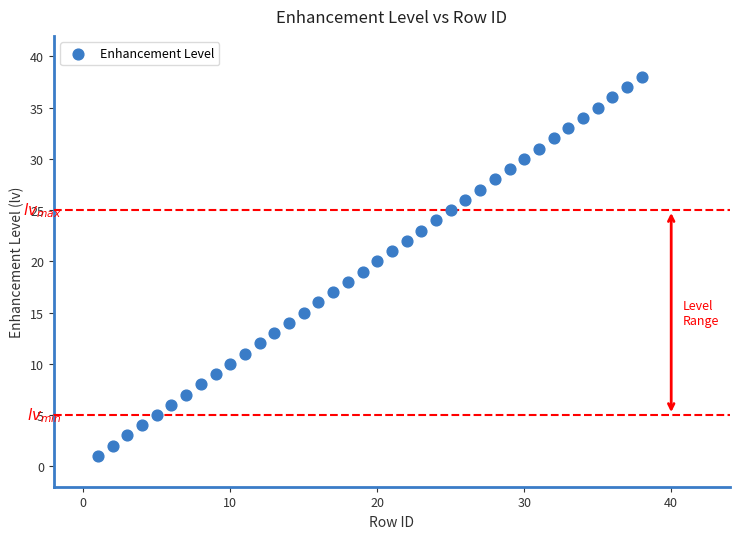

How many data points are displayed?

38